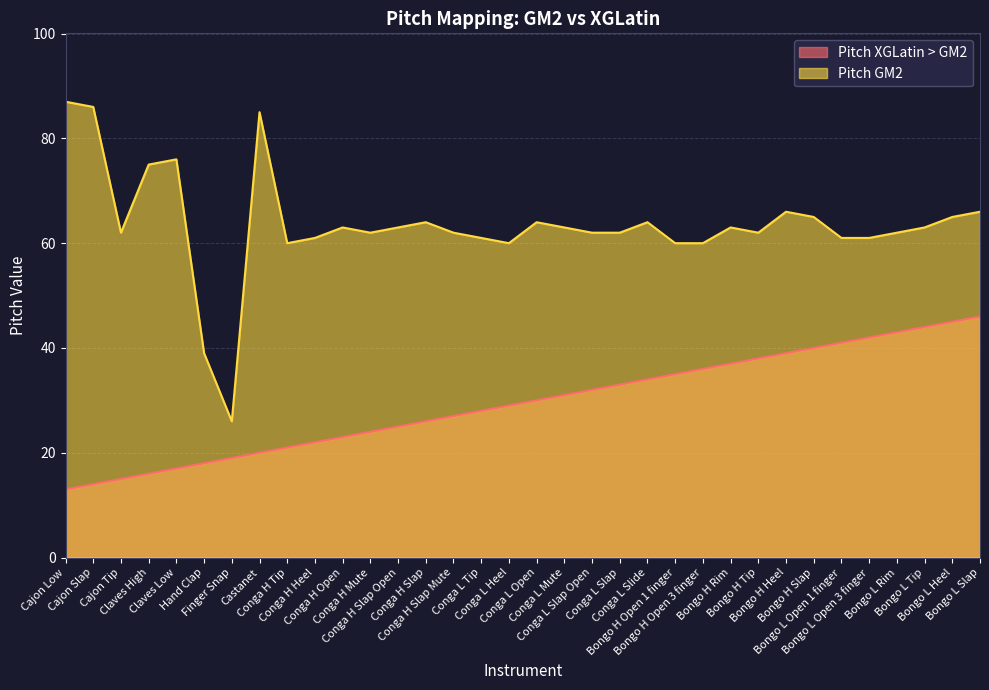

Does the chart have visible grid lines?

Yes